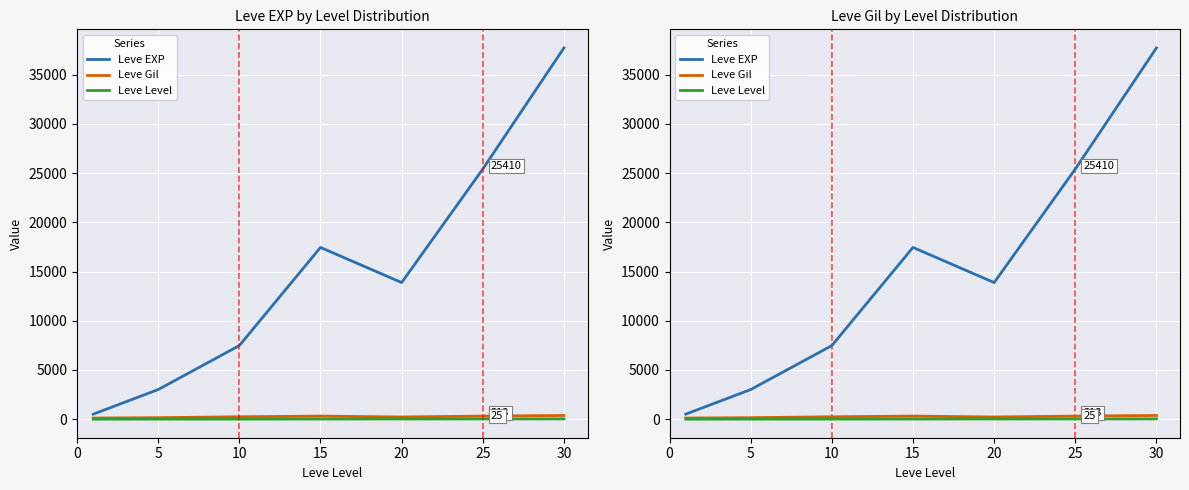

What is the difference between the maximum and minimum values in the Leve Gil series?

262.2